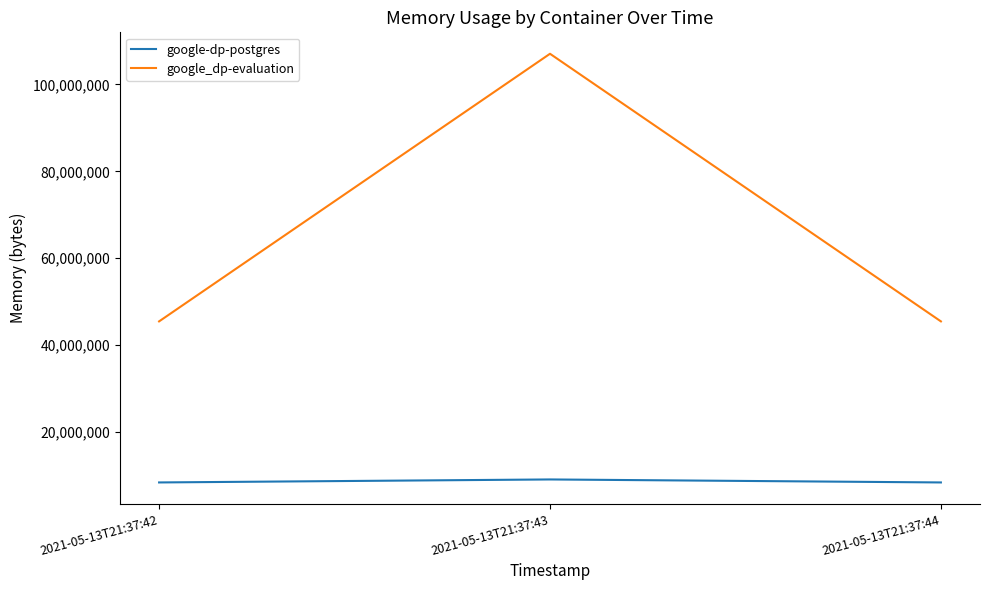

List the series in order of their overall mean, lowest first.

google-dp-postgres, google_dp-evaluation